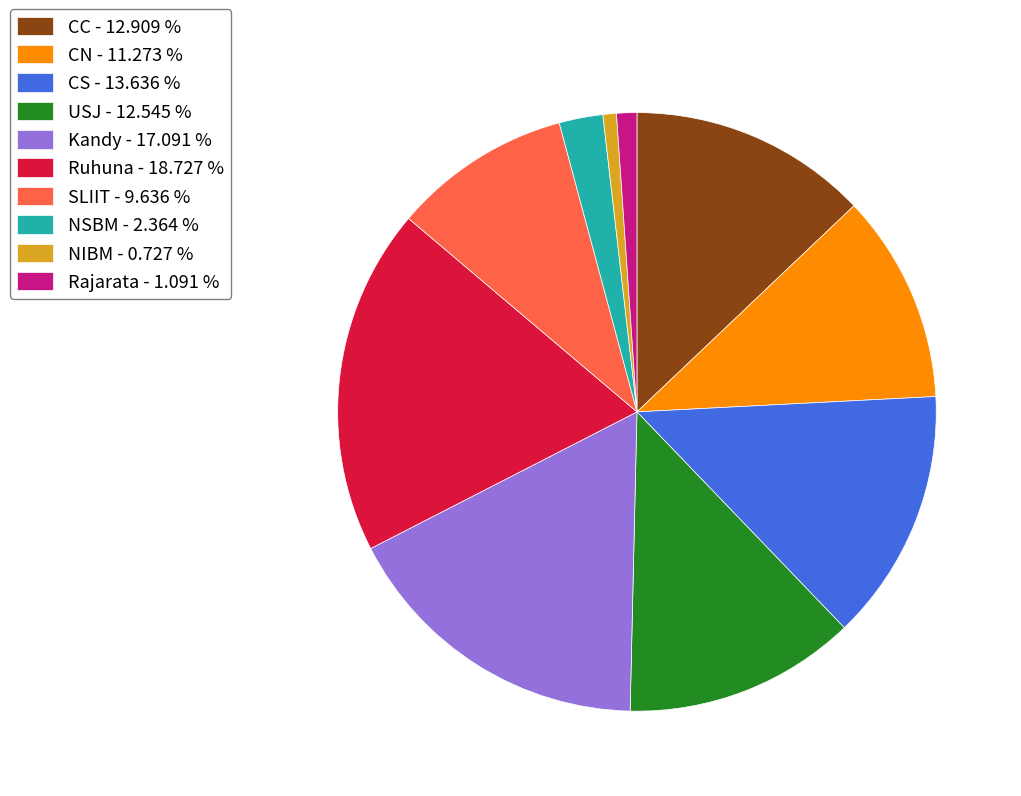

Is the sum of CC - 12.909 % and CS - 13.636 % greater than half?

No